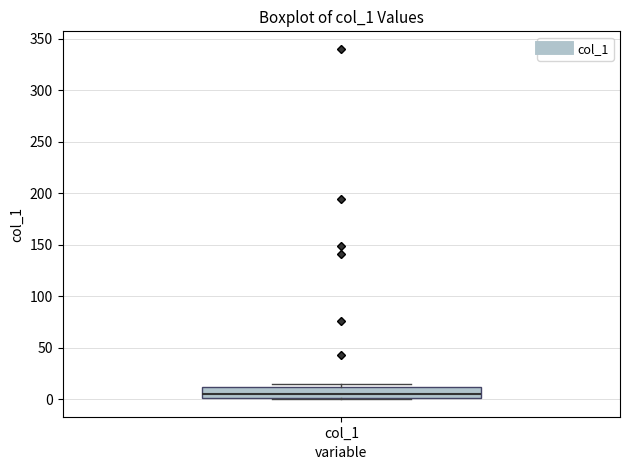

Where is the lower edge of the box for col_1 on the y-axis? The values are not printed on the chart, so give them approximately, as read against the axis.

0